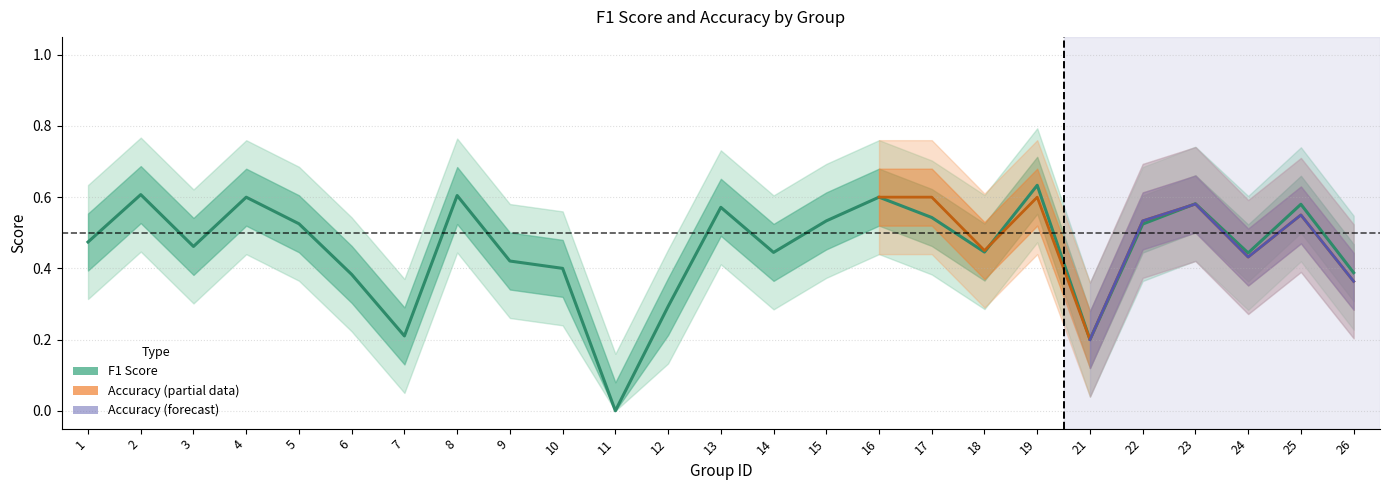

Between 8 and 18, which is larger?

8